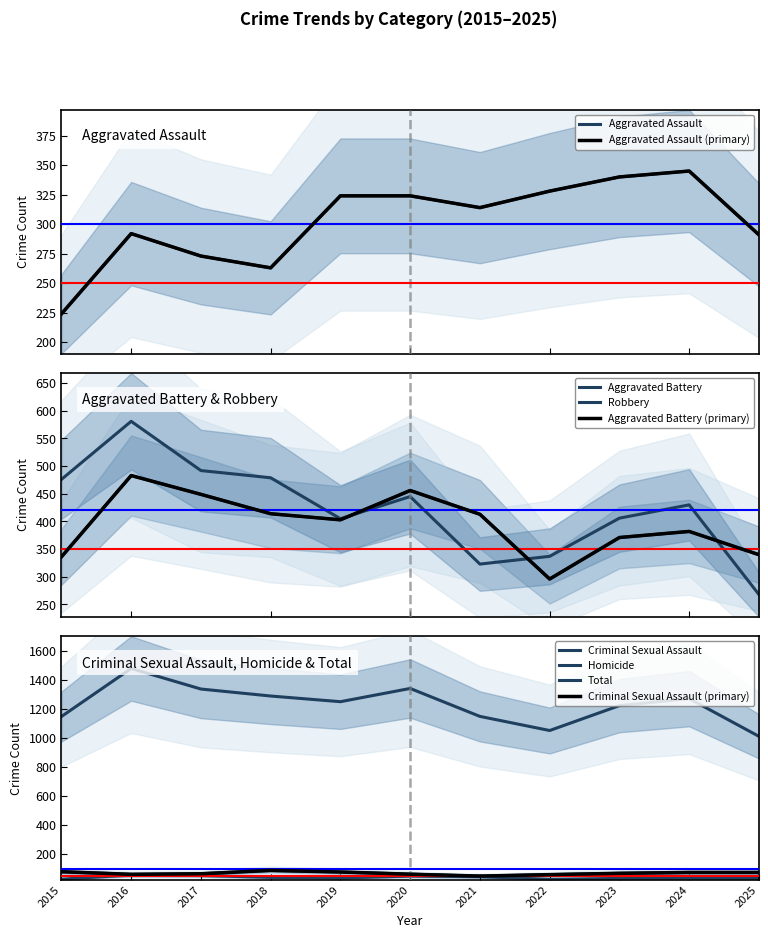

At which category is the sum across all series the highest?

2016